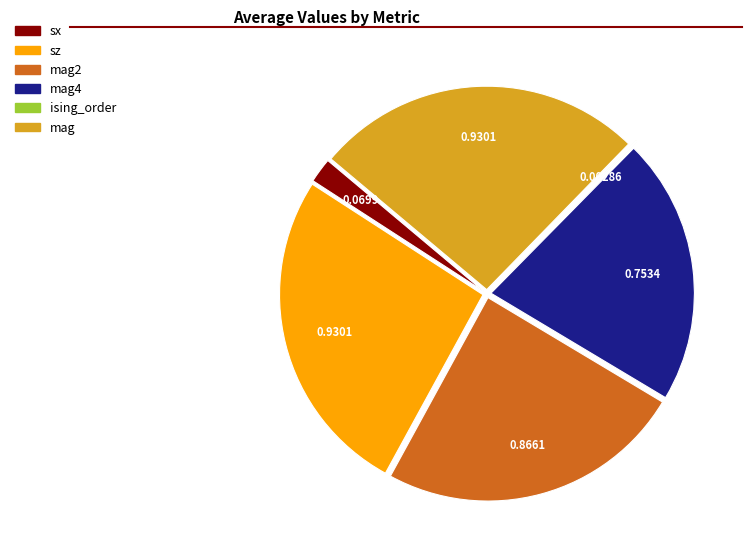

Is there any slice that represents more than half of the pie?

No